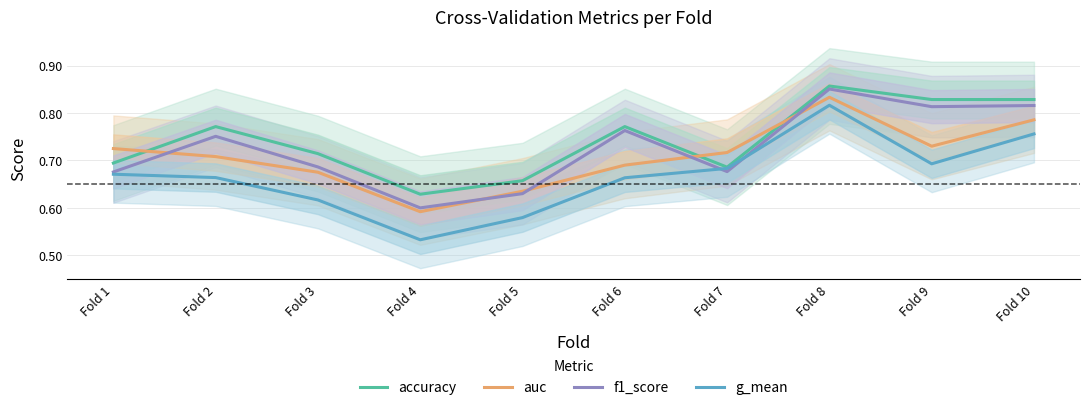

Reading right to left, transcribe all the data shown in this chart.

accuracy: 0.8	0.8	0.9	0.7	0.8	0.7	0.6	0.7	0.8	0.7
auc: 0.8	0.7	0.8	0.7	0.7	0.6	0.6	0.7	0.7	0.7
f1_score: 0.8	0.8	0.9	0.7	0.8	0.6	0.6	0.7	0.8	0.7
g_mean: 0.8	0.7	0.8	0.7	0.7	0.6	0.5	0.6	0.7	0.7